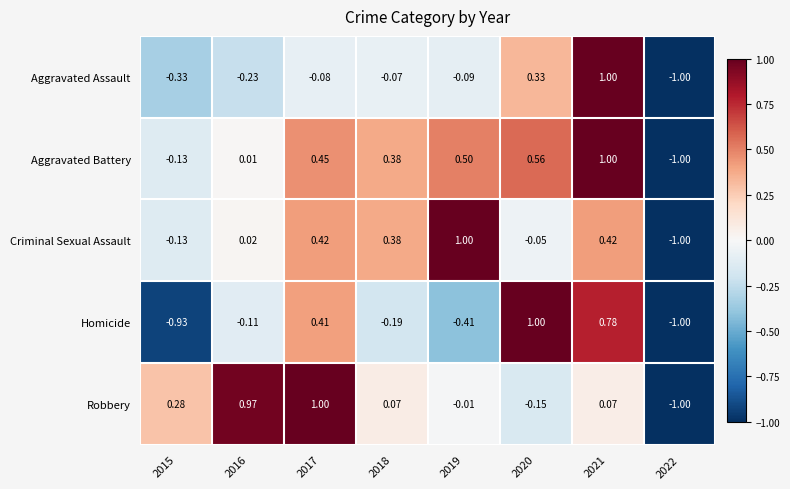

What is the total value across all series at 2019?

1.0